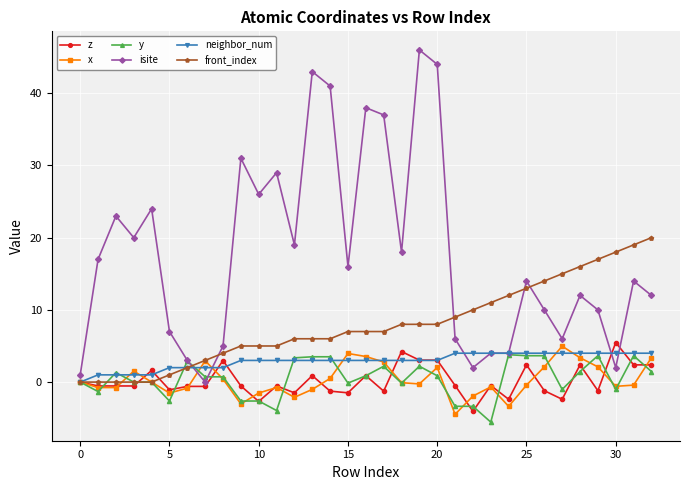

What is the value of the y point at the 7th from the left?

2.9